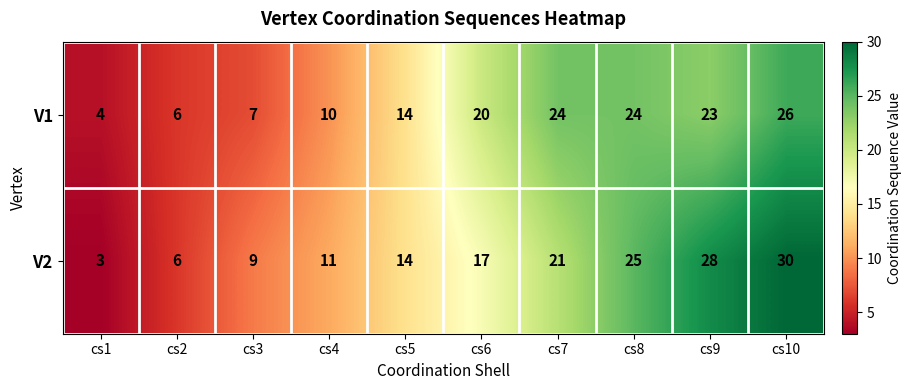

The V1 series shows 9 at cs2. True or false?

False